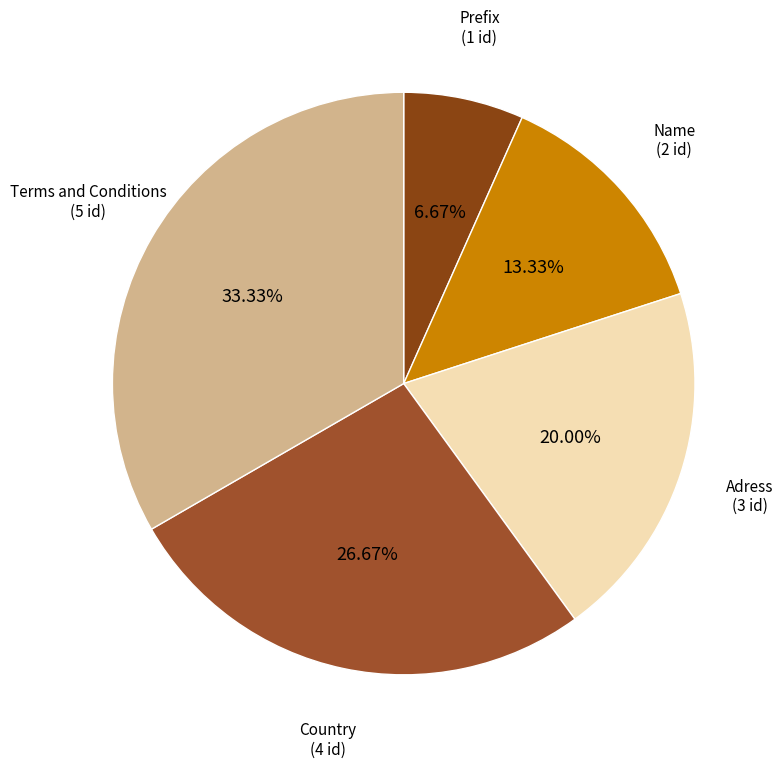

Rank the categories by value from highest to lowest.

Terms and Conditions, Country, Adress, Name, Prefix